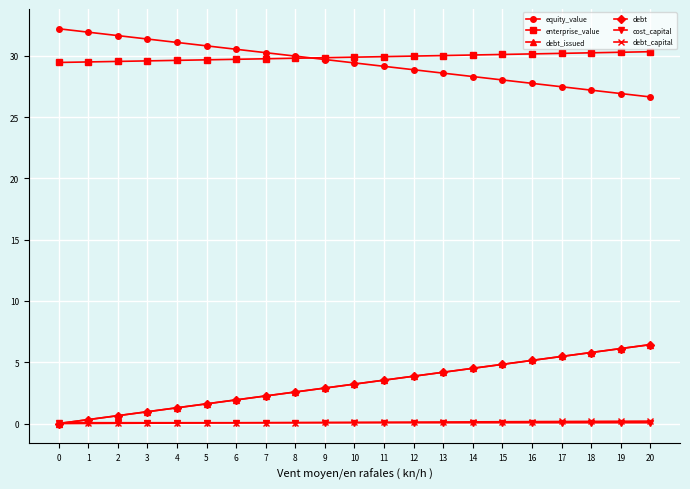

Where is equity_value nearest to the value 29?

11